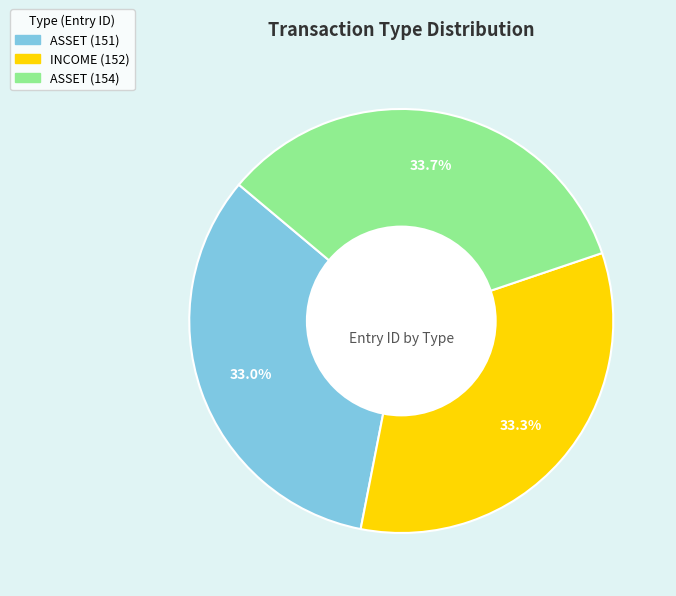

Is ASSET (151) the majority of the pie?

No